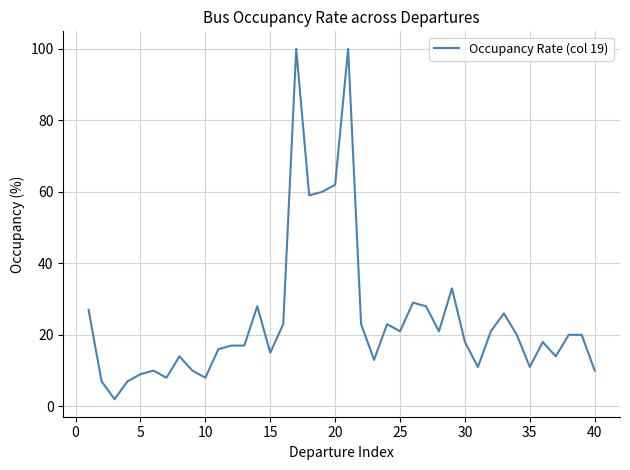

What is the greatest value displayed?

100